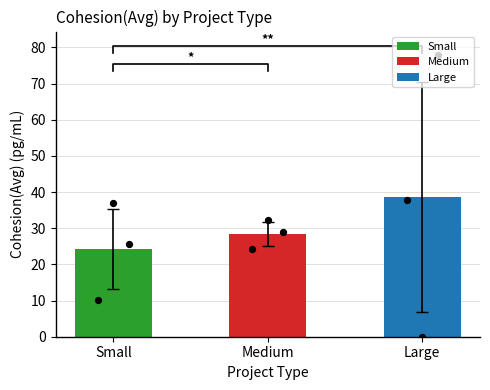

Which series has the largest total across all categories?

Cohesion(Avg)